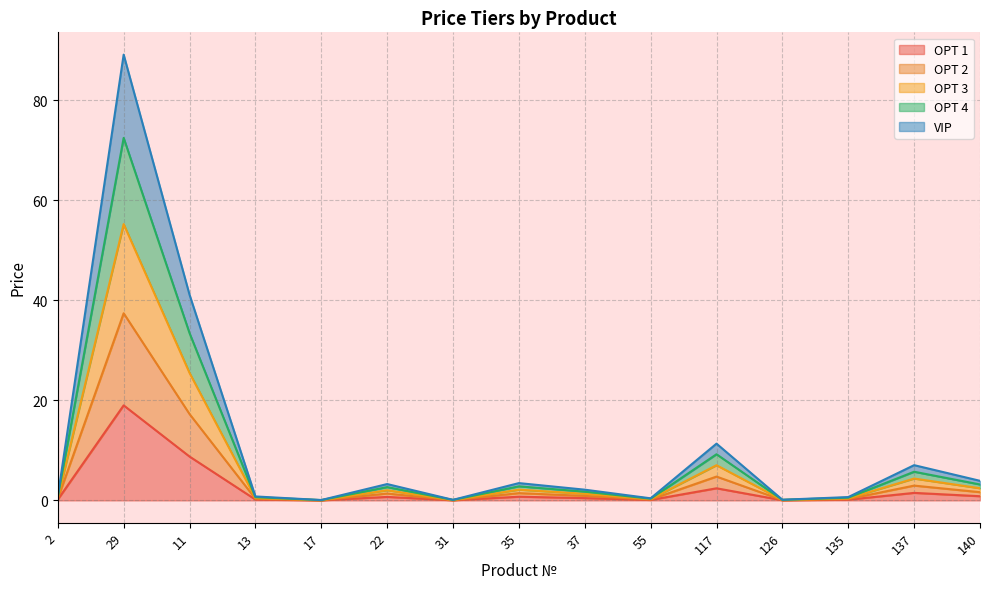

At which category does OPT 1 reach its first local valley?

17